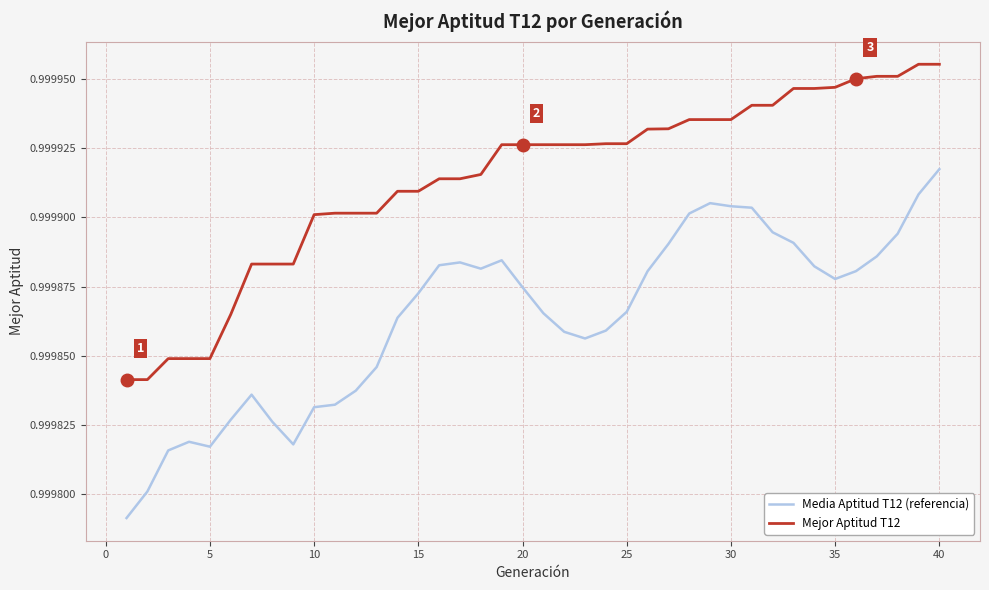

How many lines are shown in the chart?

2